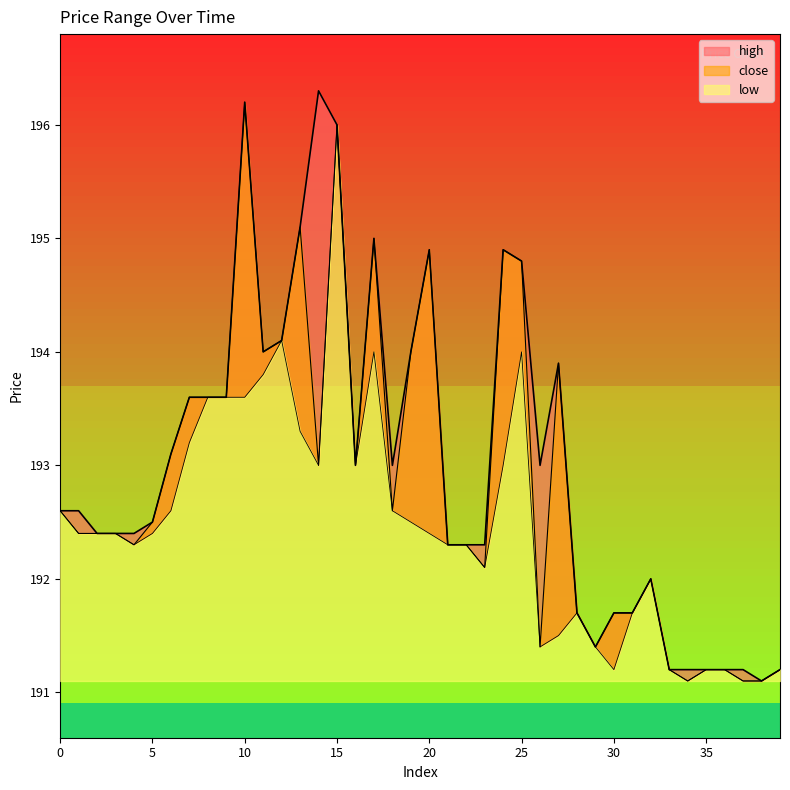

What is the difference between the maximum and minimum values in the low series?

4.9